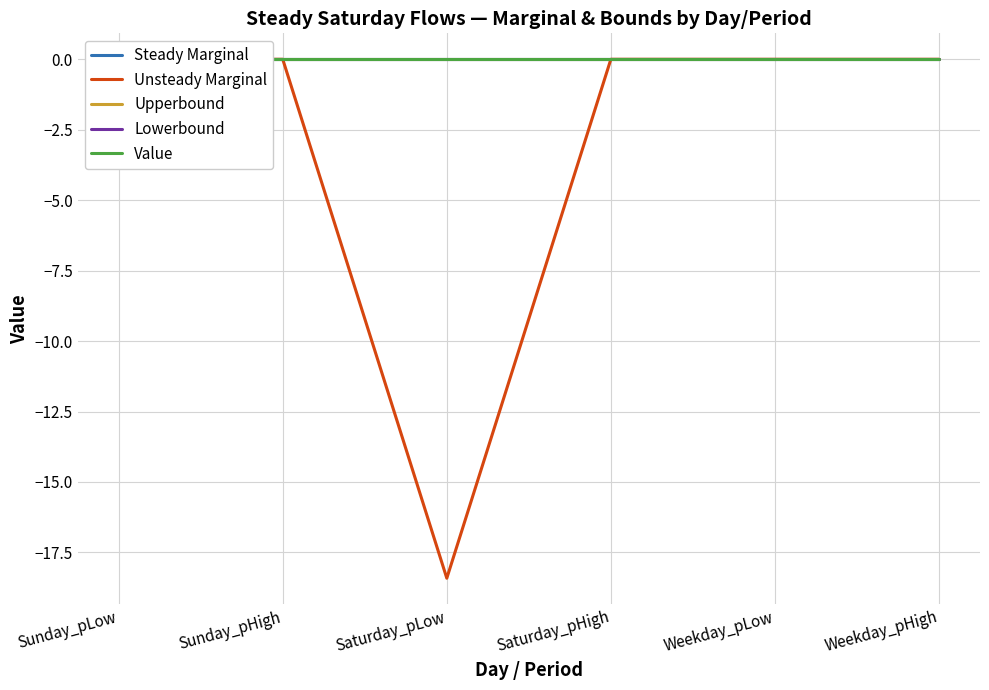

True or false: Value and Upperbound cross at least once.

False